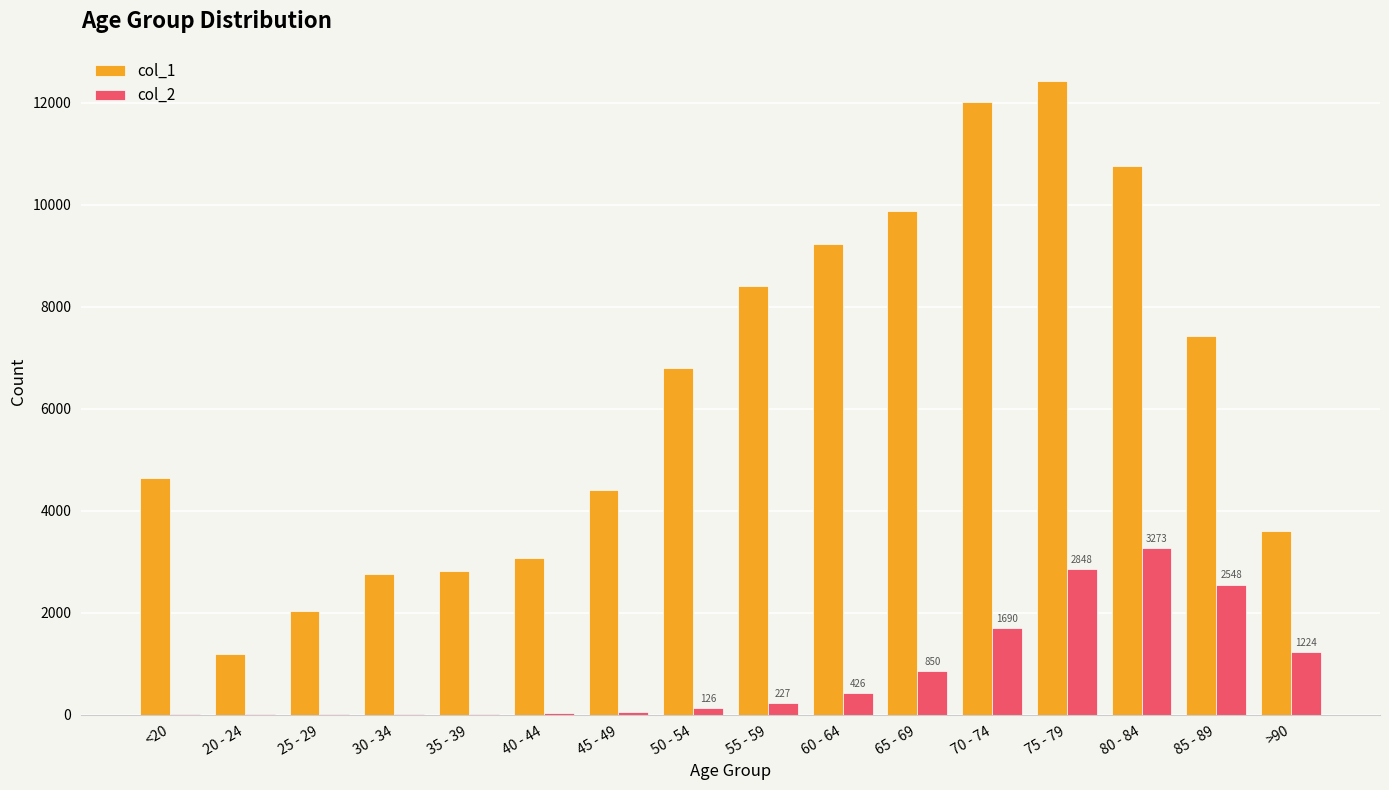

The value of col_1 at 80 - 84 is 19080. True or false?

False